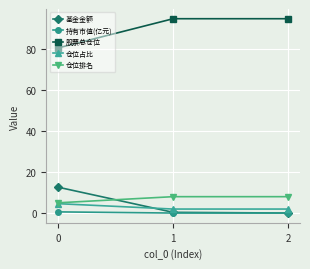

How many 仓位占比 values are between 1 and 4?

2